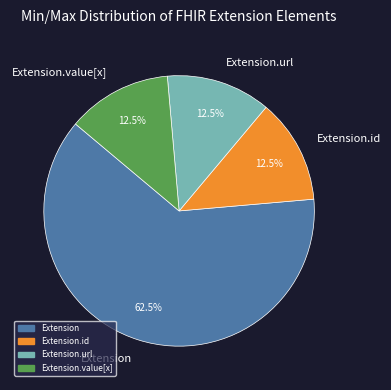

Which category has the biggest portion of the pie?

Extension